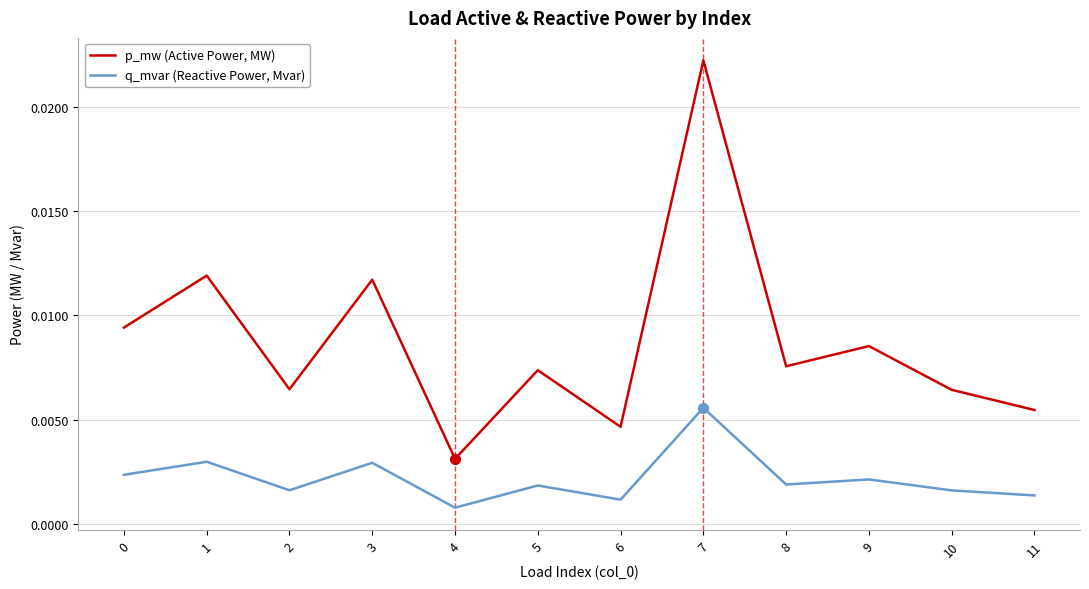

True or false: q_mvar (Reactive Power, Mvar) and p_mw (Active Power, MW) cross at least once.

False